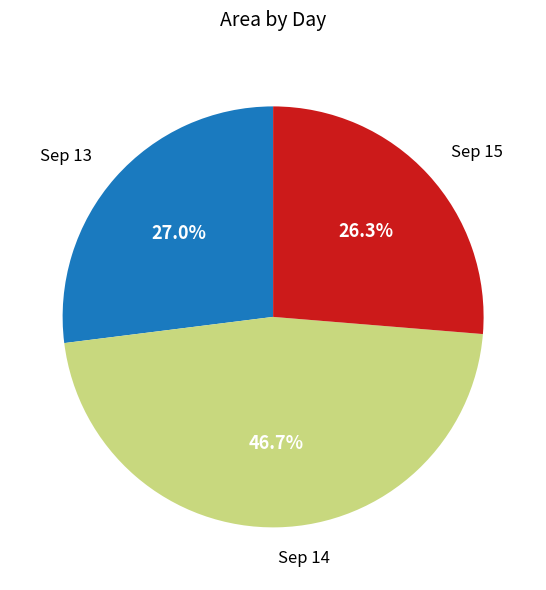

Rank the categories by value from highest to lowest.

Sep 14, Sep 13, Sep 15